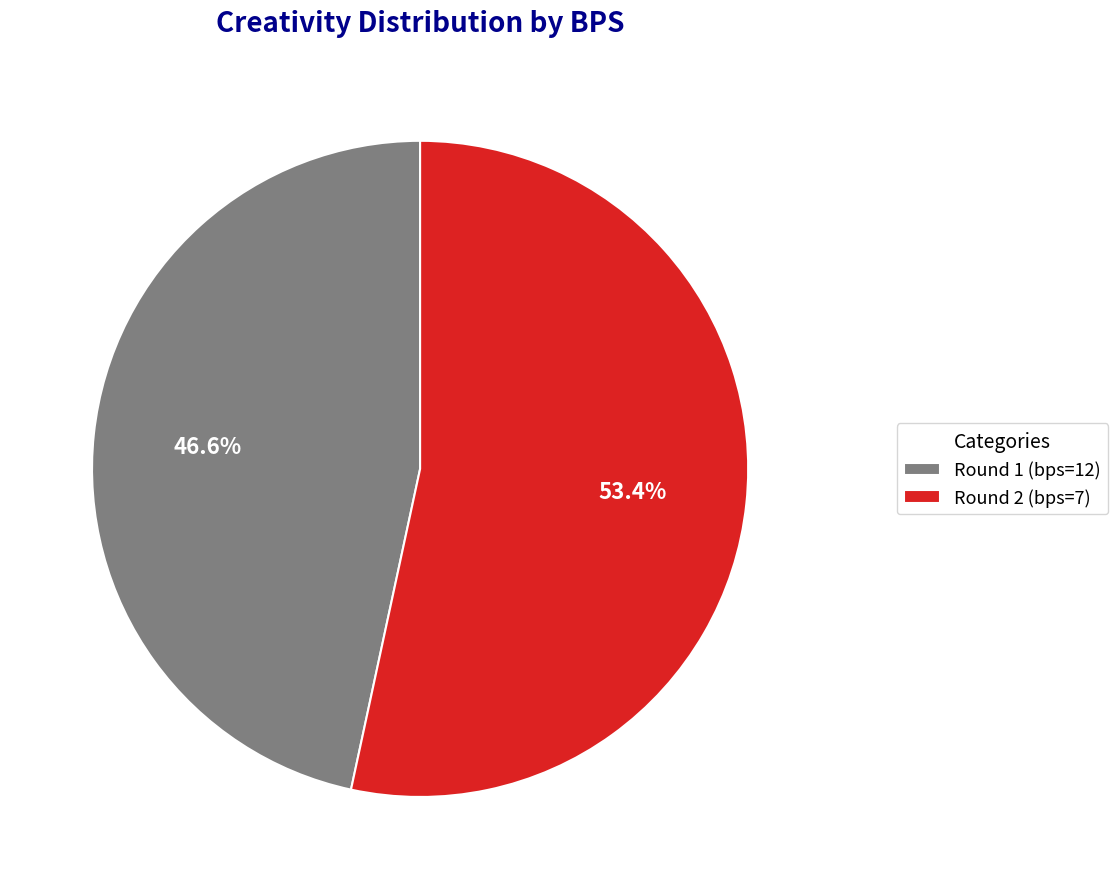

To the nearest percent, what is the difference between the largest and smallest slice percentages?

7%